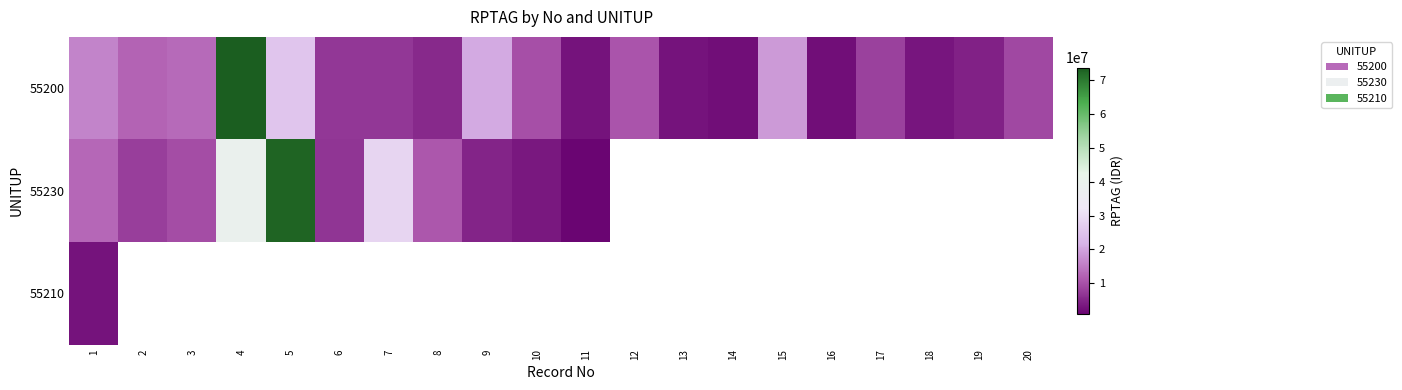

Which series has the largest total across all categories?

55200